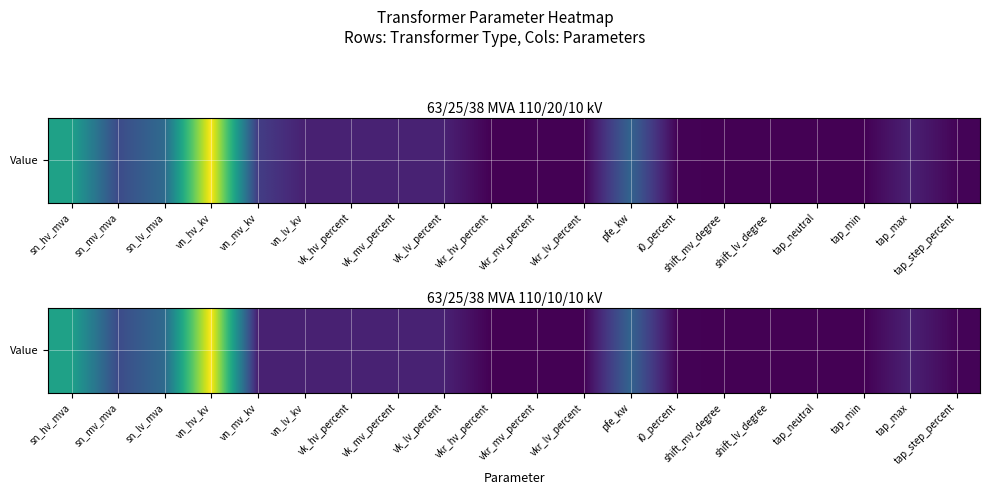

What is the sum of the values at tap_max and sn_hv_mva?

73.0